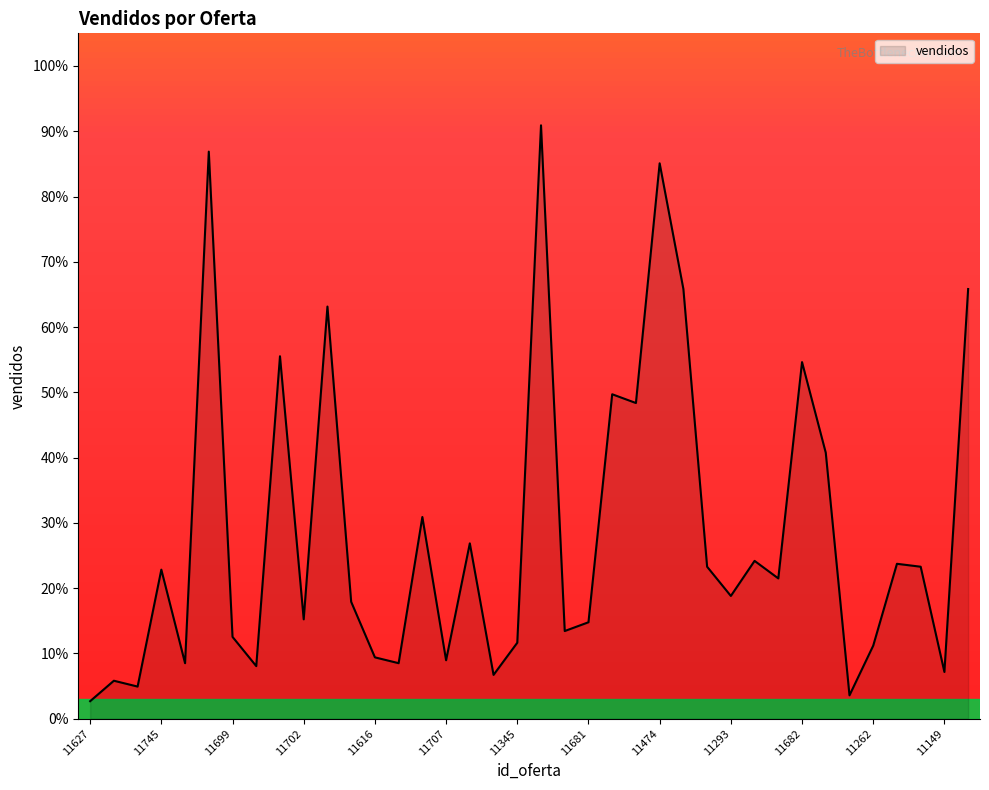

What is the smallest value displayed?

2.7